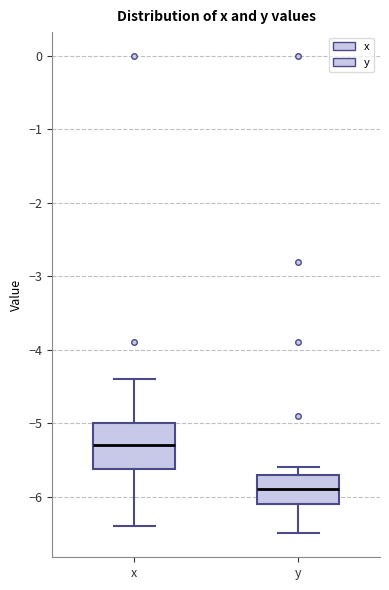

Comparing the boxes themselves (not the whiskers), which one is the tallest?

x